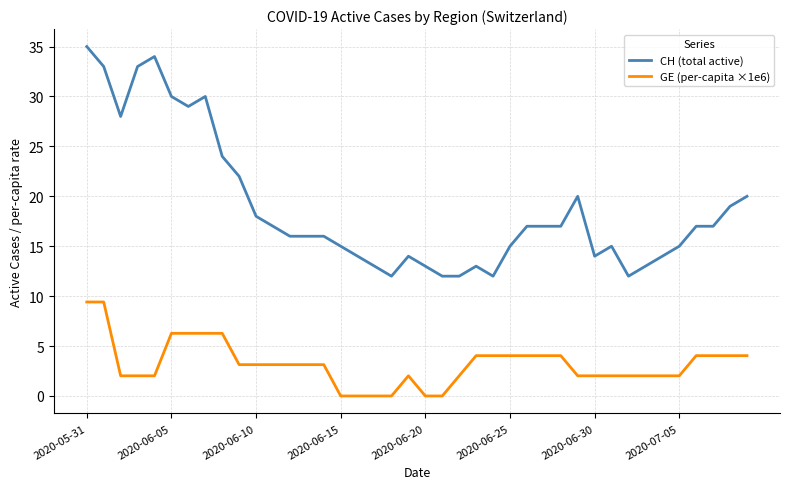

Which series has the largest total across all categories?

CH (total active)